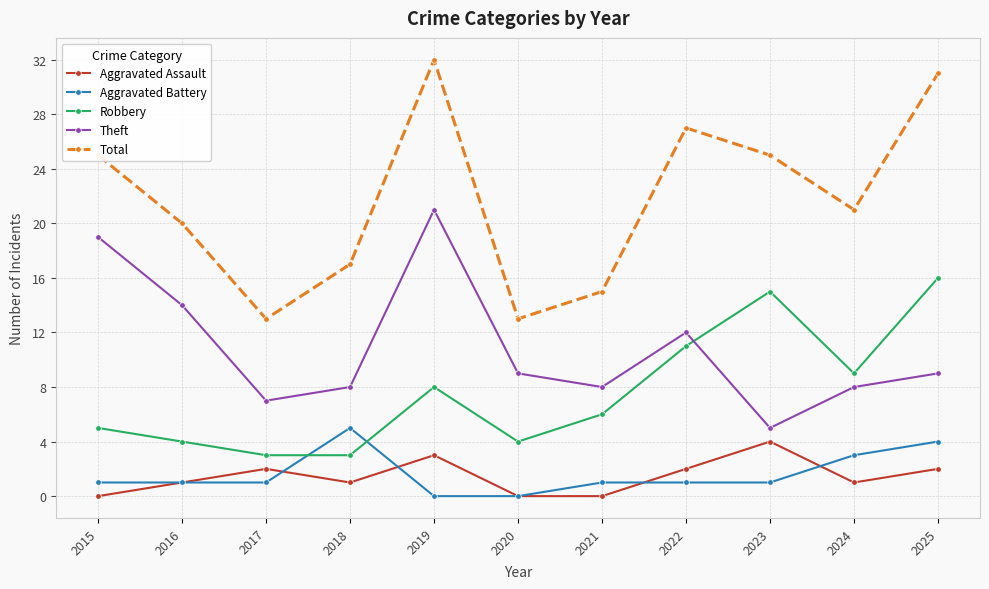

What is the minimum value for Robbery?

3